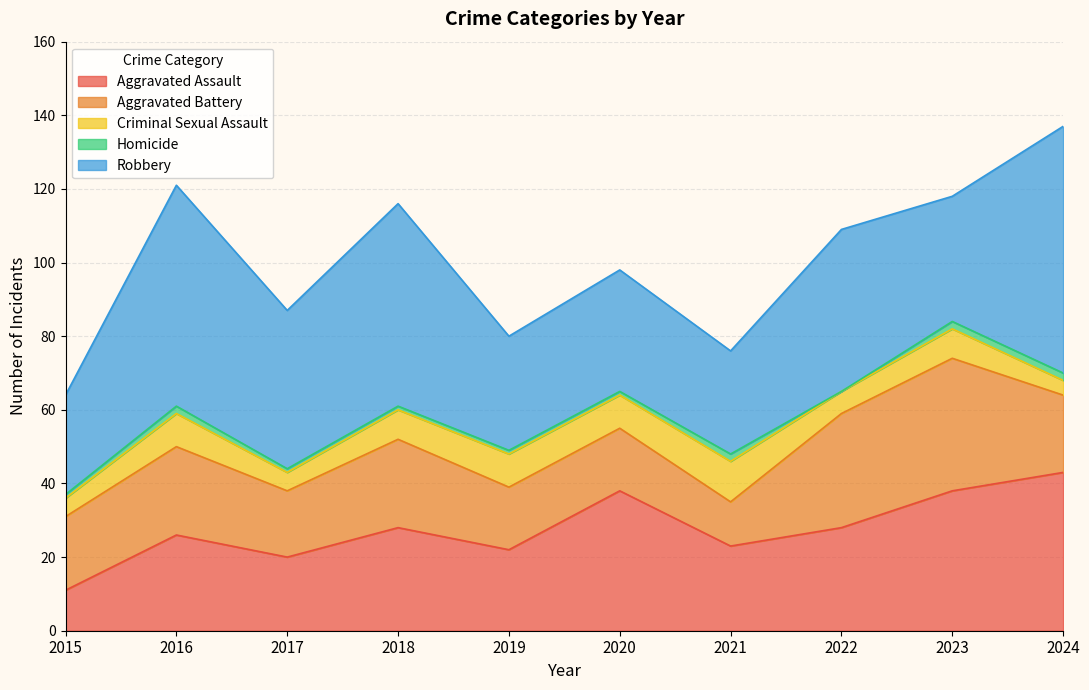

What is the maximum value shown in the chart?

67